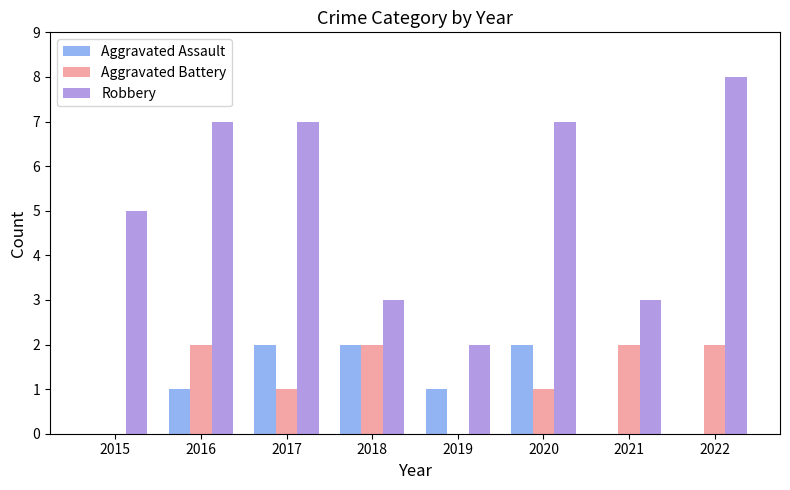

Is it true that Aggravated Battery equals 1 at 2021?

False